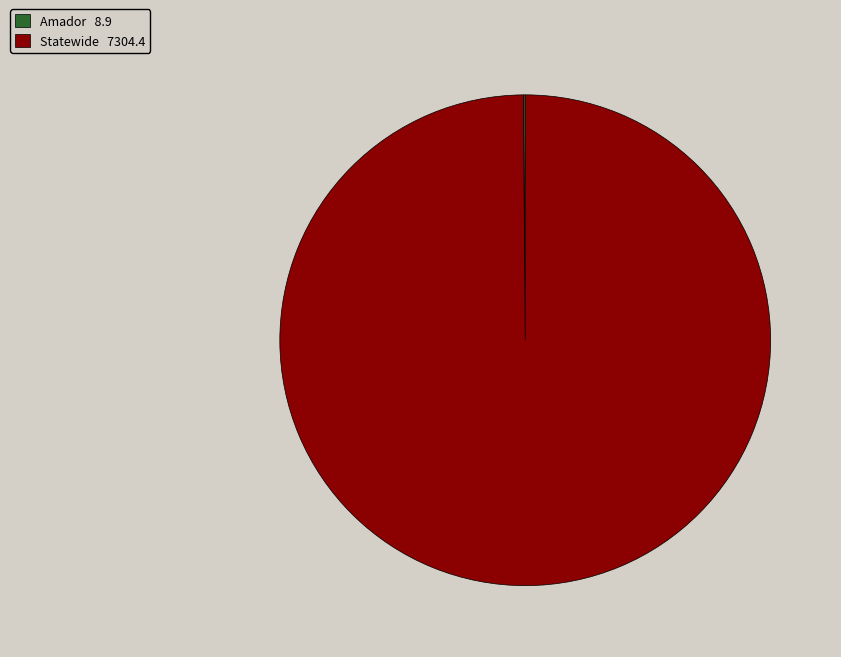

The Statewide slice represents 100% of the pie. True or false?

True